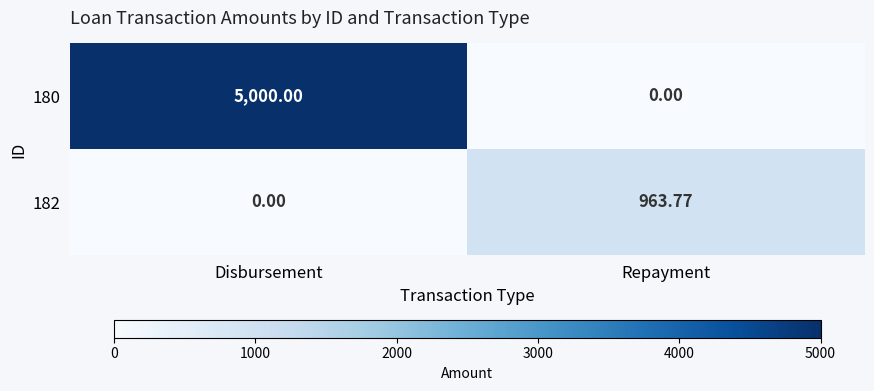

At which label does 182 first exceed 963?

Repayment